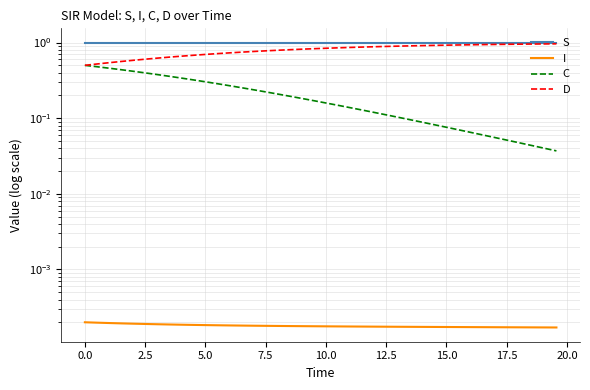

What is the difference between the second highest and minimum values in the C series?

0.4